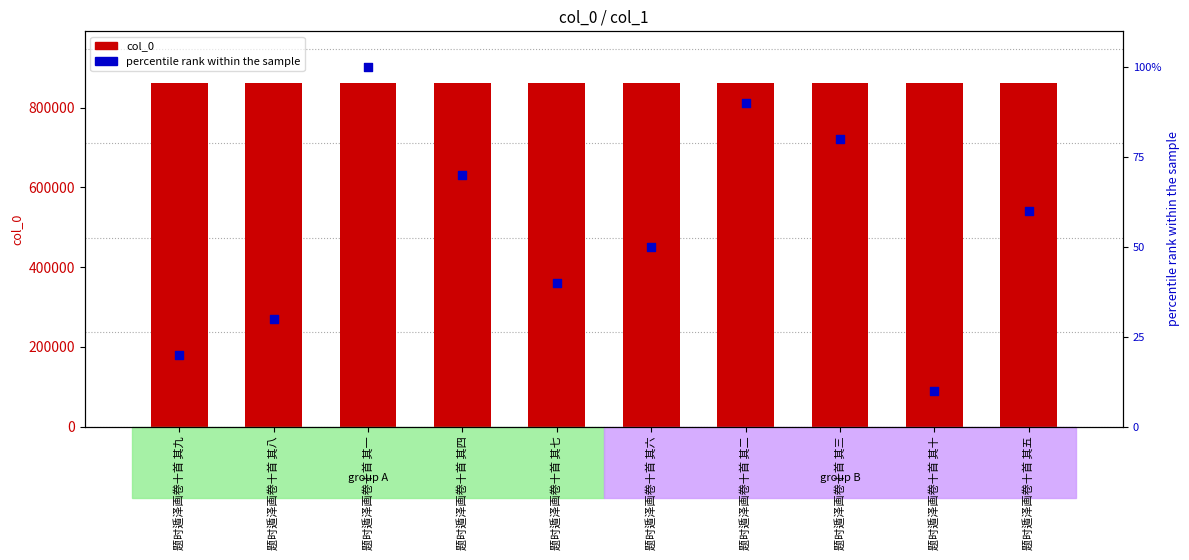

Which series has the largest Y range (max minus min)?

percentile rank within the sample